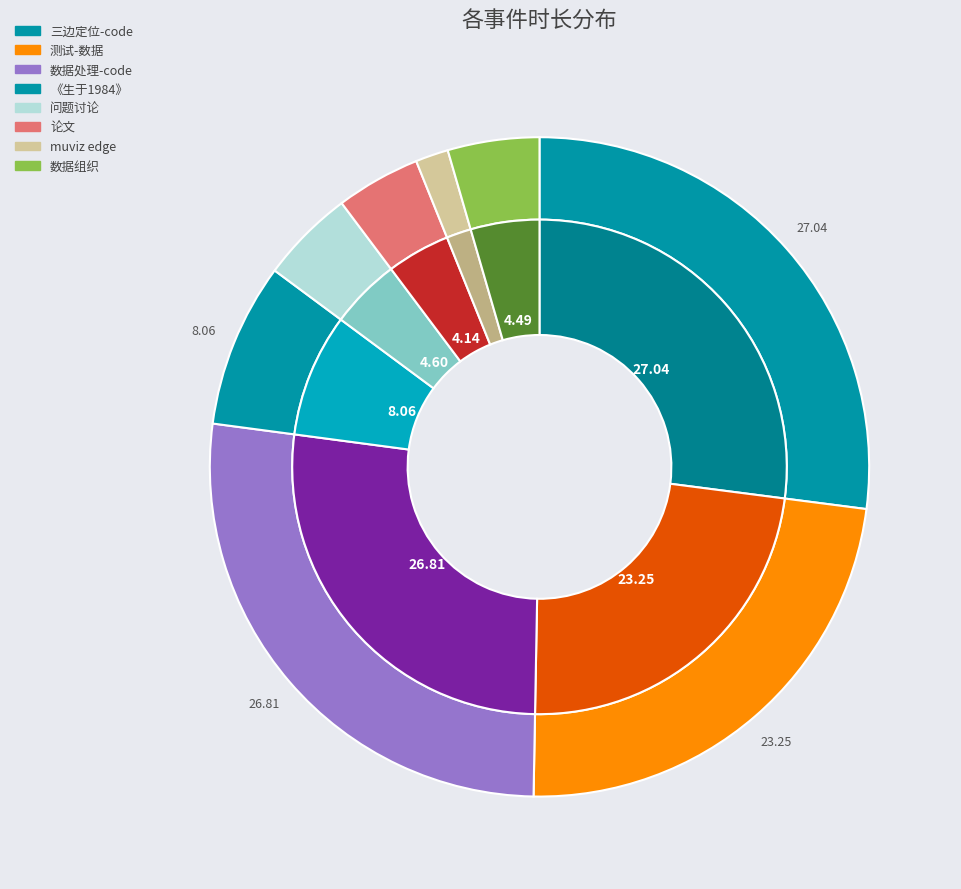

How much of the chart is everything except 测试-数据?

76.8%